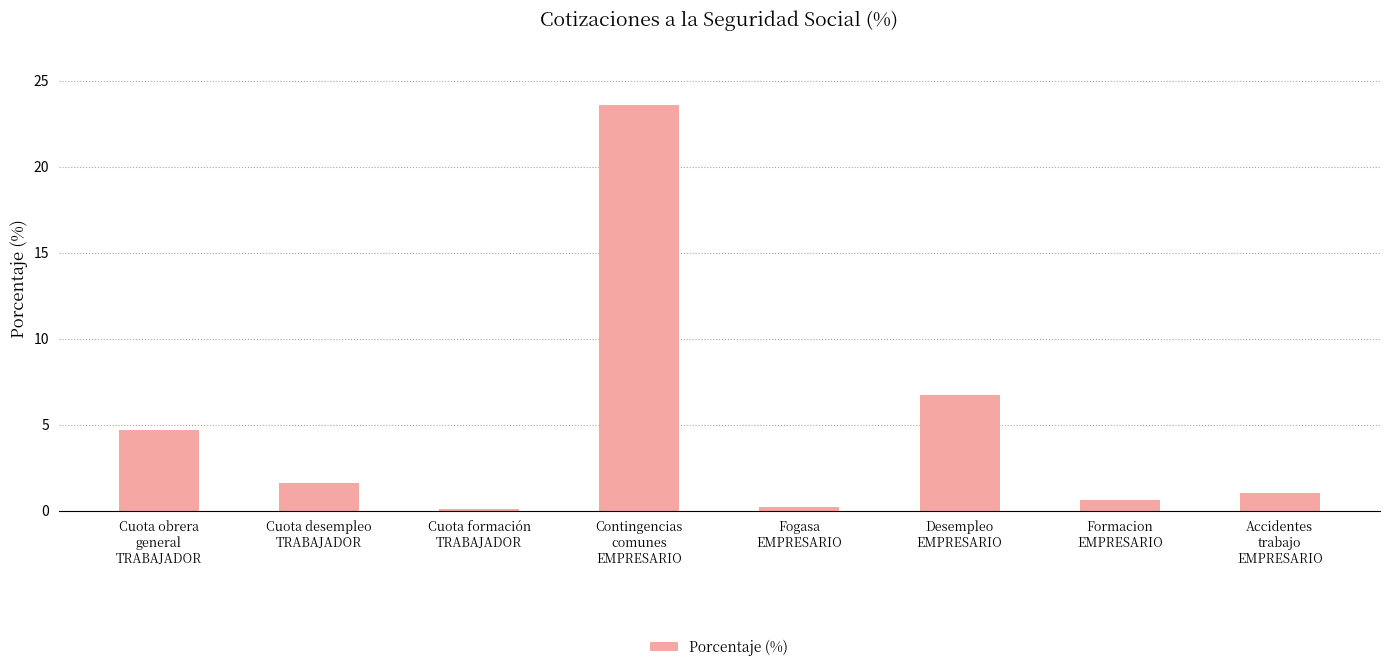

What is the label of the 5th bar from the left?

Fogasa
EMPRESARIO